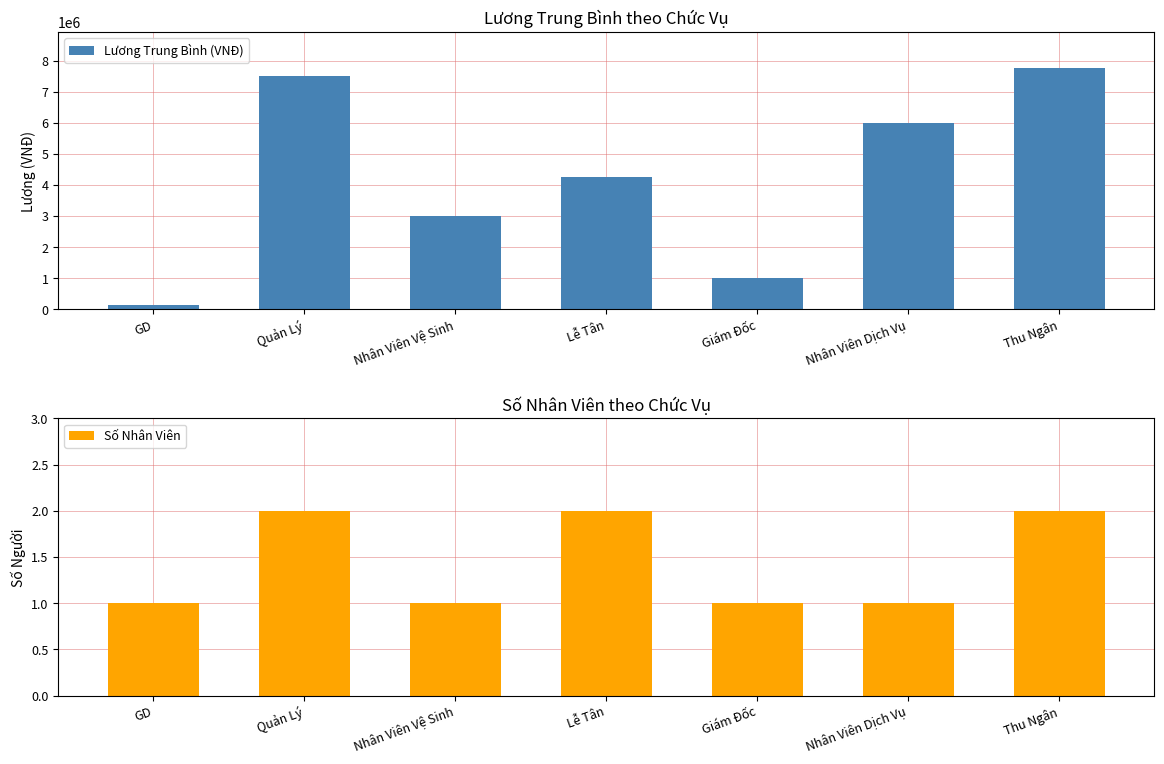

Reading right to left, transcribe all the data shown in this chart.

Lương Trung Bình (VNĐ): 7750000	6000000	1000000	4250000	3000000	7500000	123456
Số Nhân Viên: 2	1	1	2	1	2	1